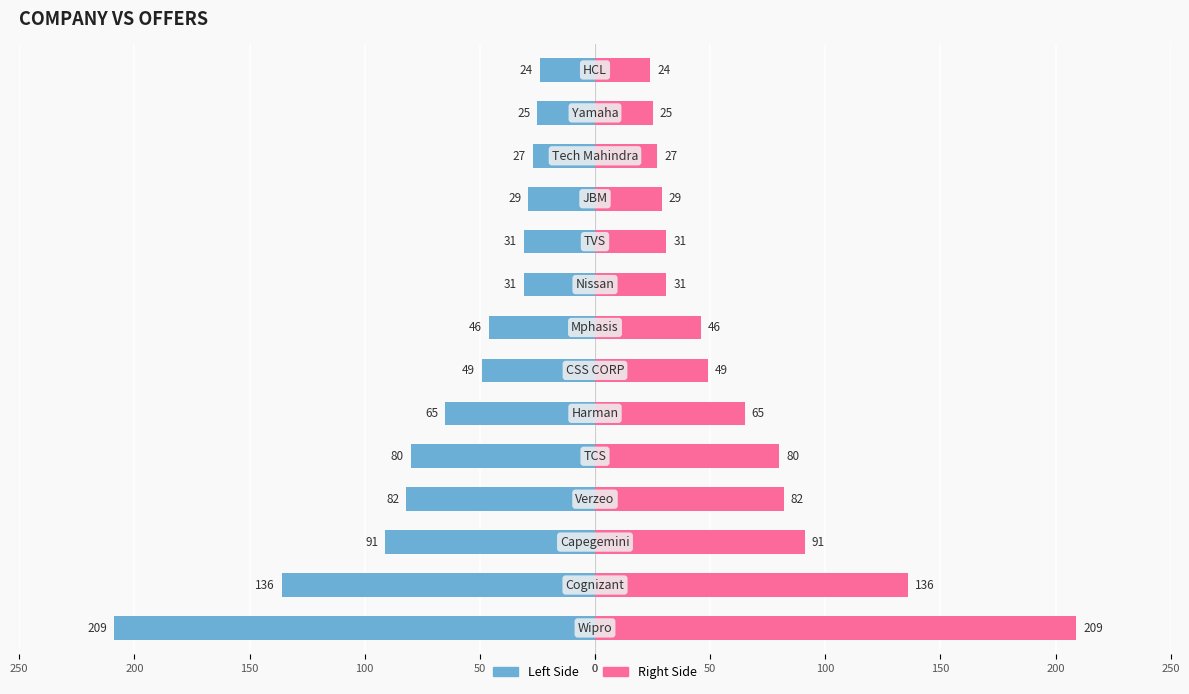

What is the maximum value shown in the chart?

209